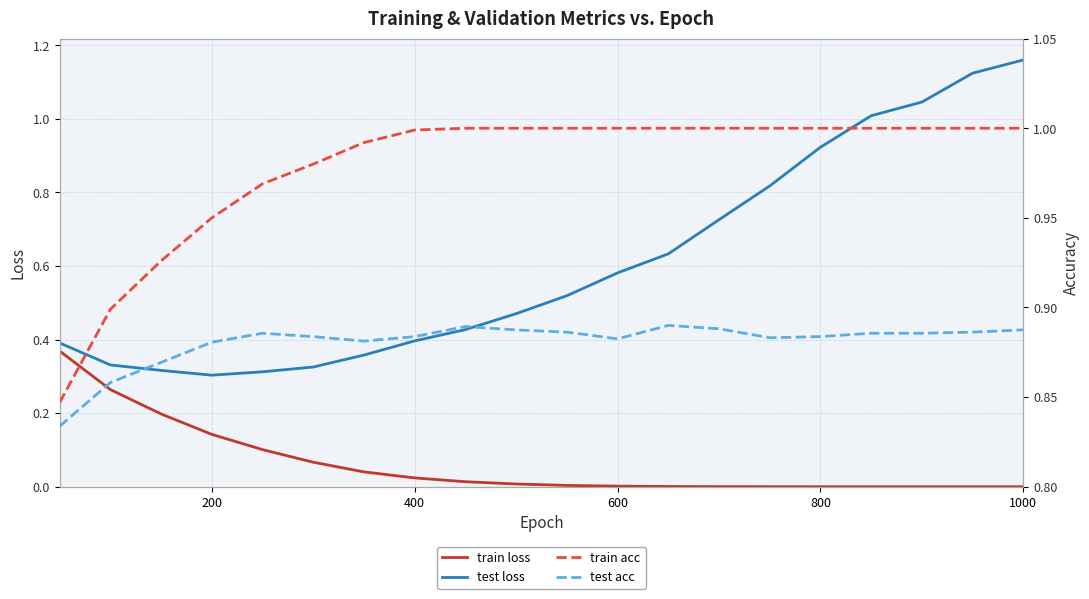

Reading left to right, extract all data points from this chart.

train loss: 0.4	0.3	0.2	0.1	0.1	0.1	0.0	0.0	0.0	0.0	0.0	0.0	0.0	0.0	0.0	0.0	0.0	0.0	0.0	0.0
test loss: 0.4	0.3	0.3	0.3	0.3	0.3	0.4	0.4	0.4	0.5	0.5	0.6	0.6	0.7	0.8	0.9	1.0	1.0	1.1	1.2
train acc: 0.8	0.9	0.9	0.9	1.0	1.0	1.0	1.0	1.0	1.0	1.0	1.0	1.0	1.0	1.0	1.0	1.0	1.0	1.0	1.0
test acc: 0.8	0.9	0.9	0.9	0.9	0.9	0.9	0.9	0.9	0.9	0.9	0.9	0.9	0.9	0.9	0.9	0.9	0.9	0.9	0.9